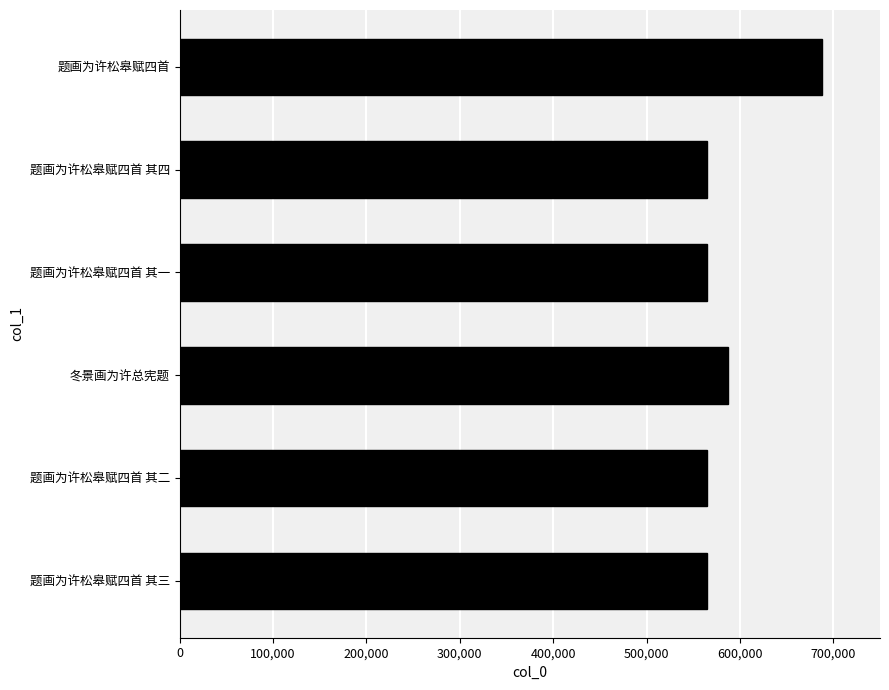

True or false: the data shows 305610 at 题画为许松皋赋四首 其一.

False